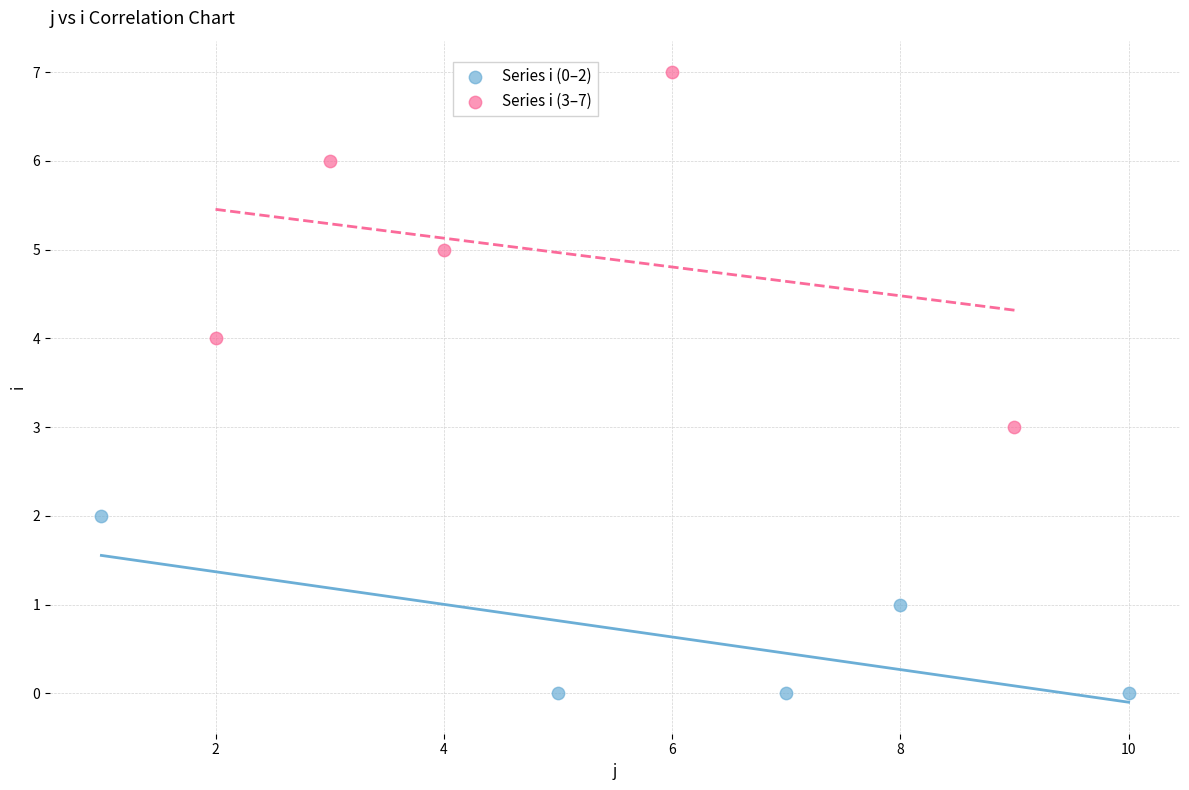

Which series has the largest Y range (max minus min)?

Series i (3–7)